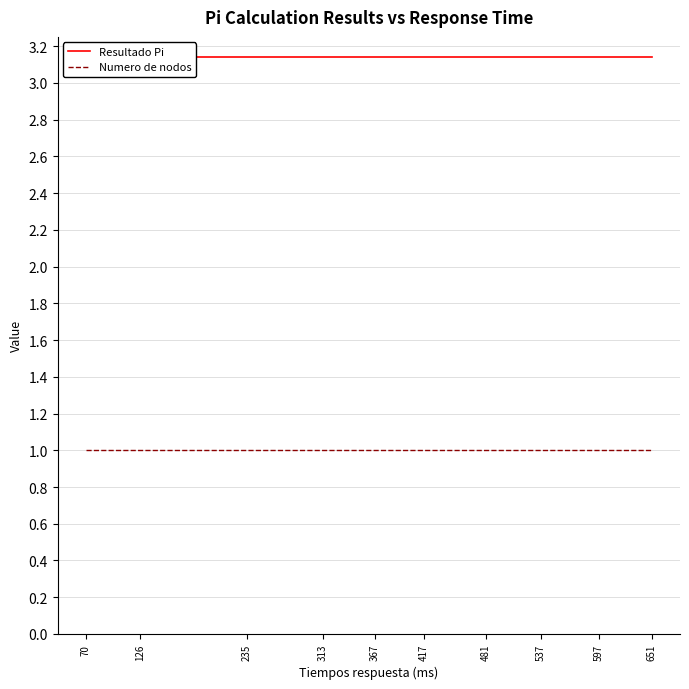

What are all the series names shown in the legend?

Resultado Pi, Numero de nodos